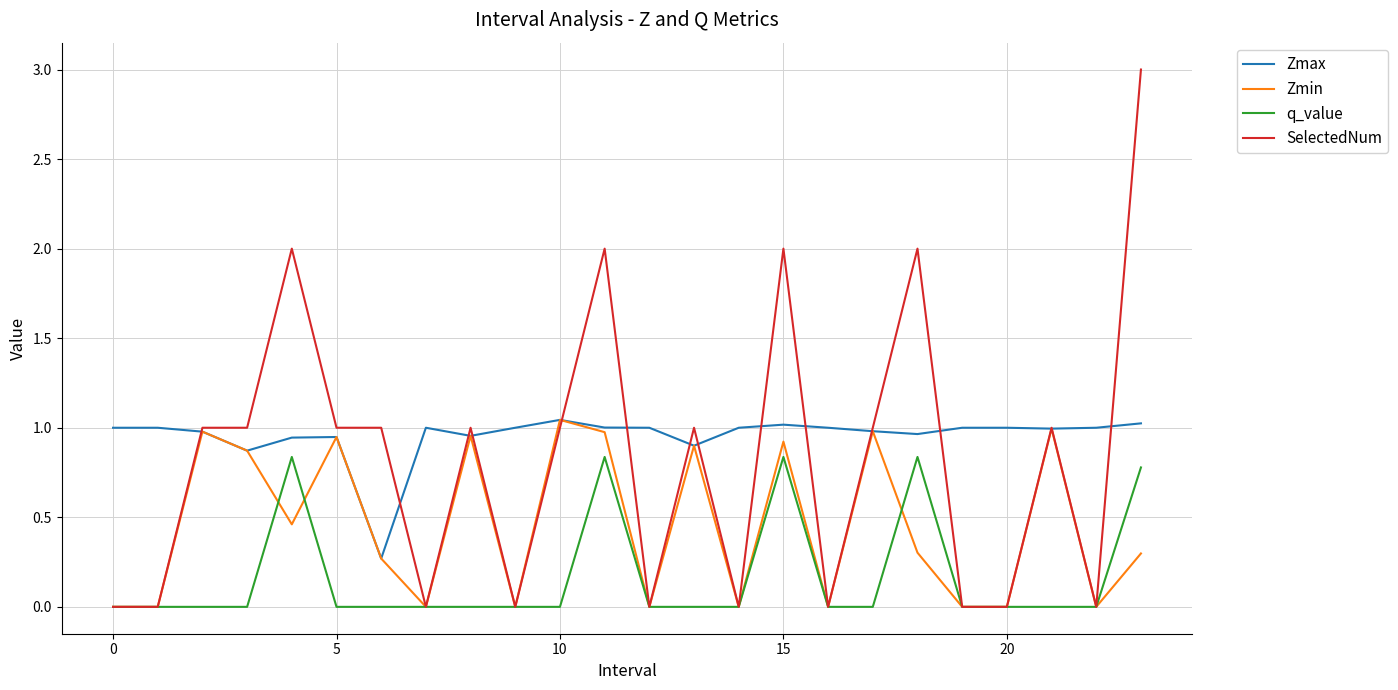

Rank the series by their average value, from lowest to highest.

q_value, Zmin, SelectedNum, Zmax